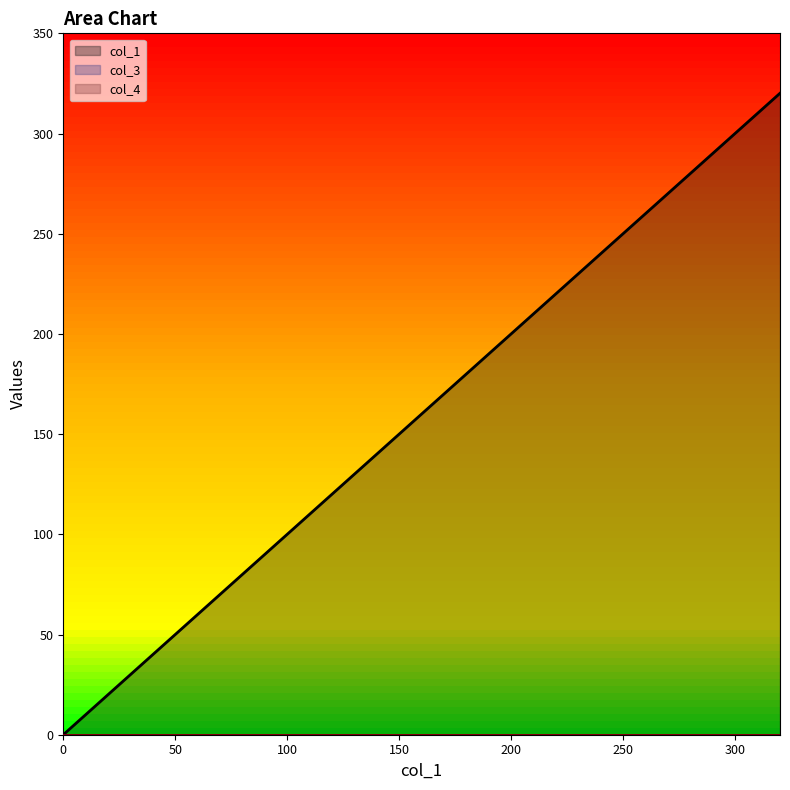

Which series has the widest spread of values?

col_1